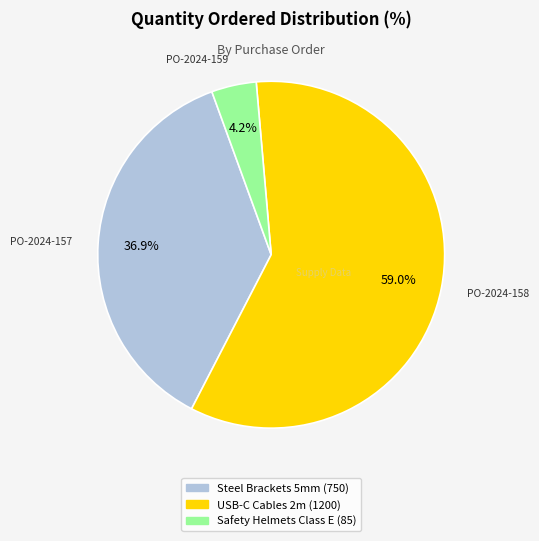

What is the largest slice in the pie chart?

USB-C Cables 2m (1200)